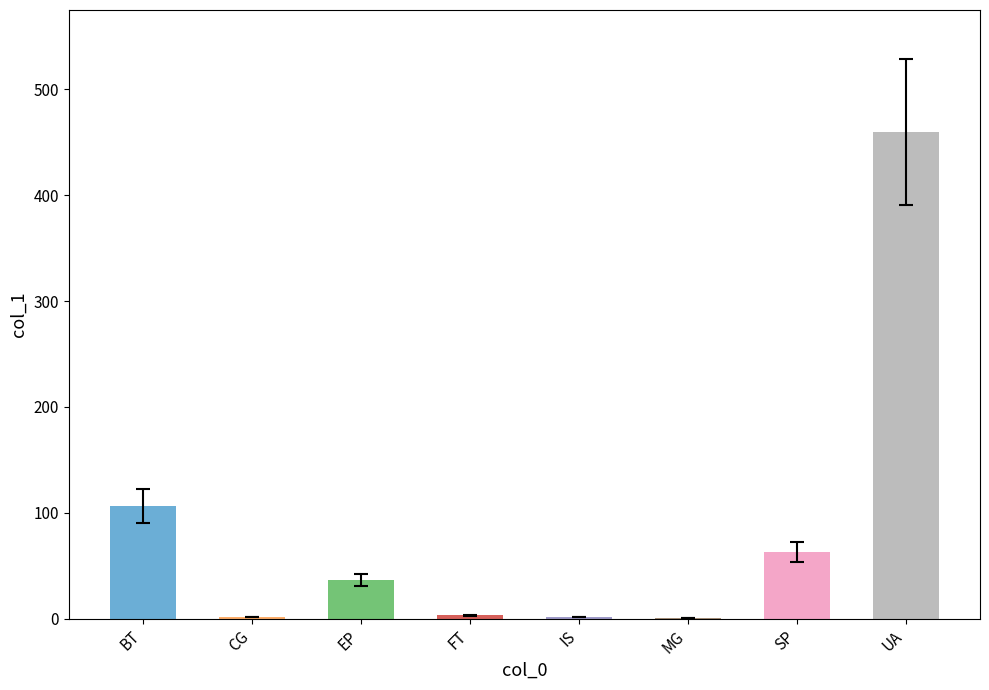

The value at BT is 106.5. True or false?

True